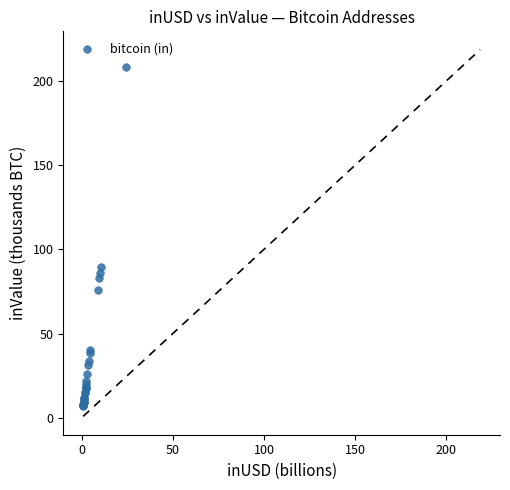

What Y value in the scatter plot is closest to 107?

89.6